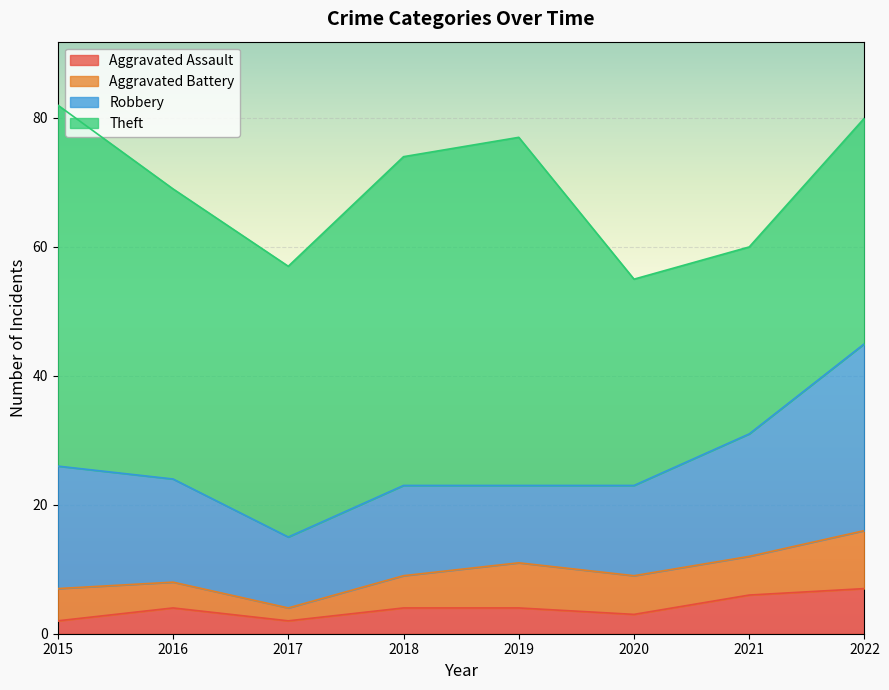

Rank the series by their maximum value, from lowest to highest.

Aggravated Assault, Aggravated Battery, Robbery, Theft